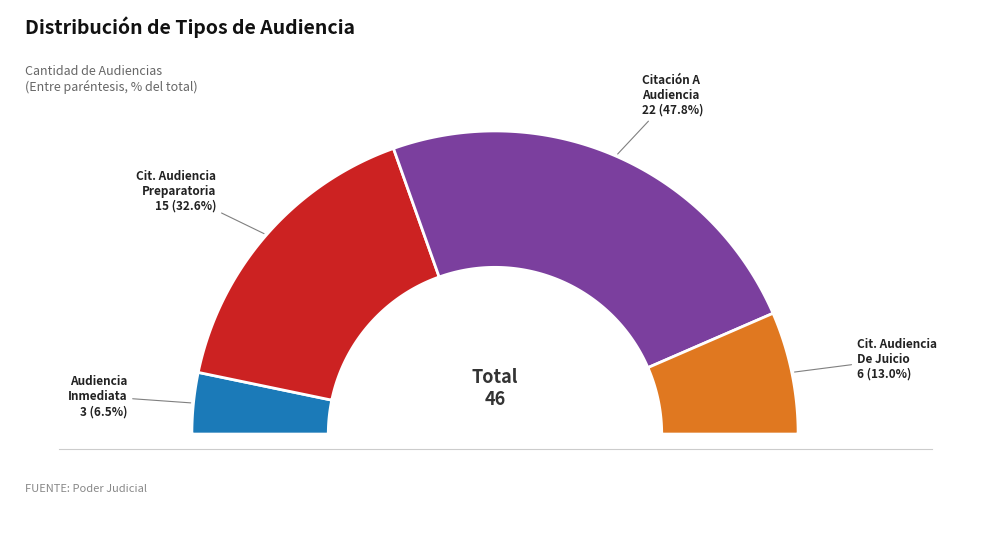

To the nearest percent, what is the difference between the largest and smallest slice percentages?

41%